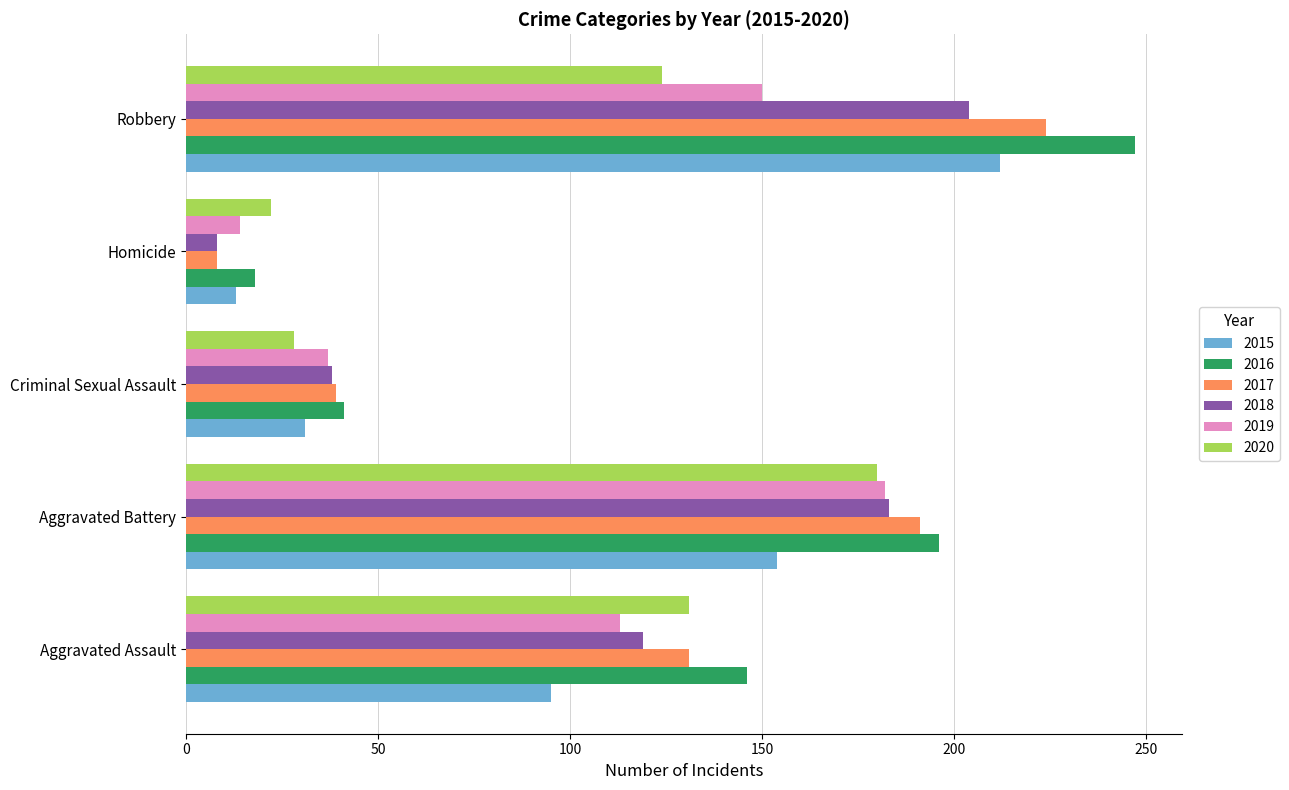

What is the difference between the maximum and minimum values in the 2018 series?

196